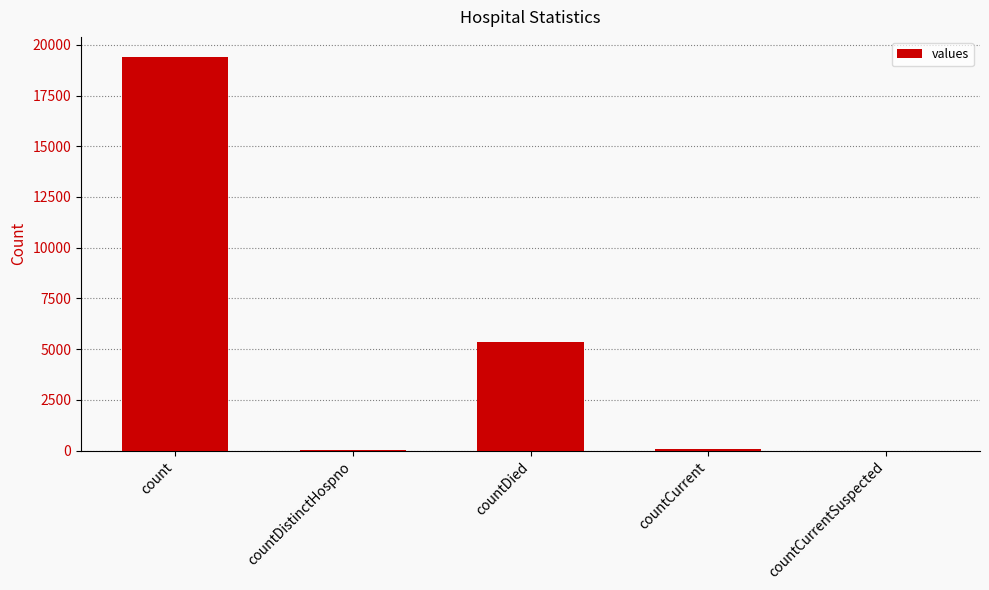

Which category has the highest value across all series?

count